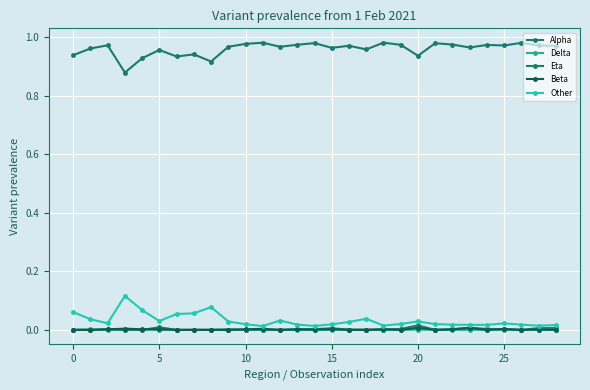

How many times do Beta and Delta cross each other?

4